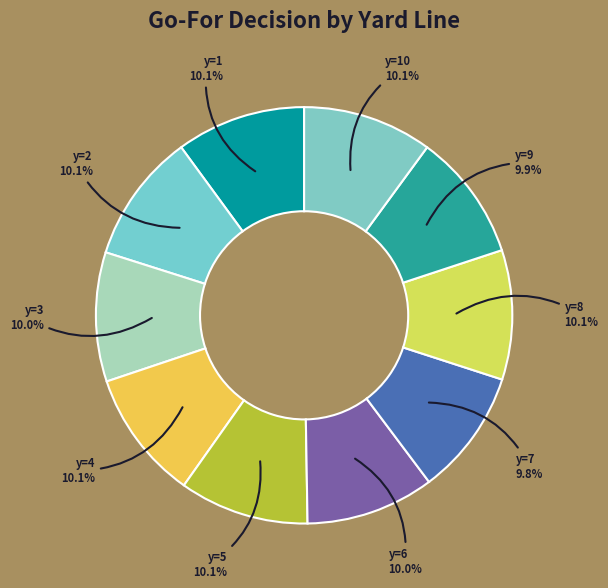

Is there any slice that represents more than half of the pie?

No